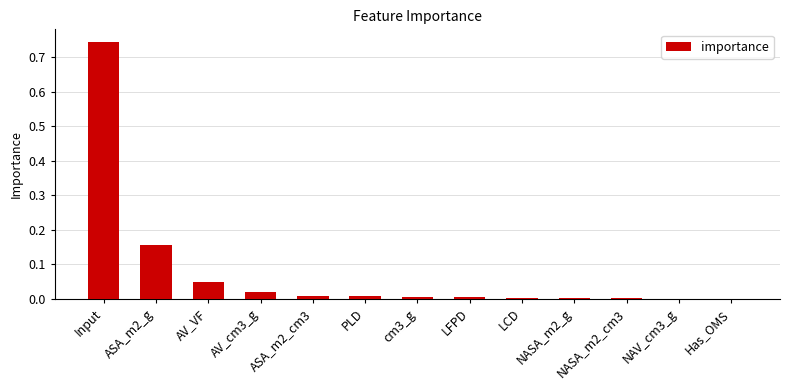

True or false: the data shows 0.0 at PLD.

True